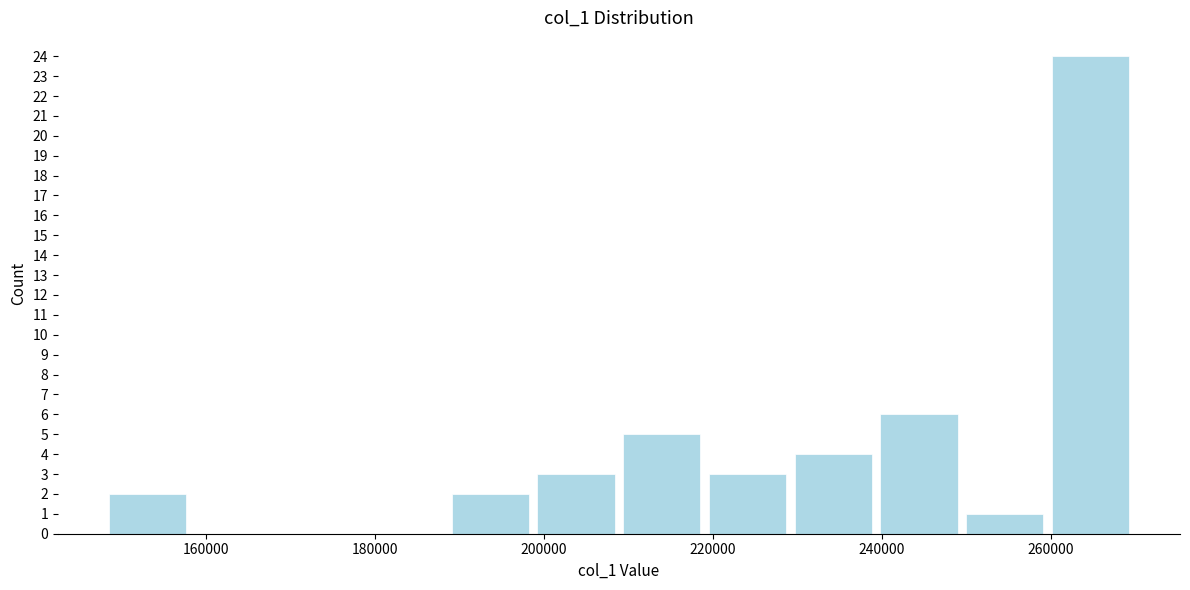

Reading left to right, transcribe this chart: for each bar, give the range it covers on the x-axis and its height. Neither the bar edges nor the heights are printed on the chart, so give them approximately, as read against the axes.

148000 to 158000: 2
158000 to 168000: 0
168000 to 178000: 0
178000 to 188000: 0
188000 to 198000: 2
198000 to 208000: 3
208000 to 220000: 5
220000 to 230000: 3
230000 to 240000: 4
240000 to 250000: 6
250000 to 260000: 1
260000 to 270000: 24